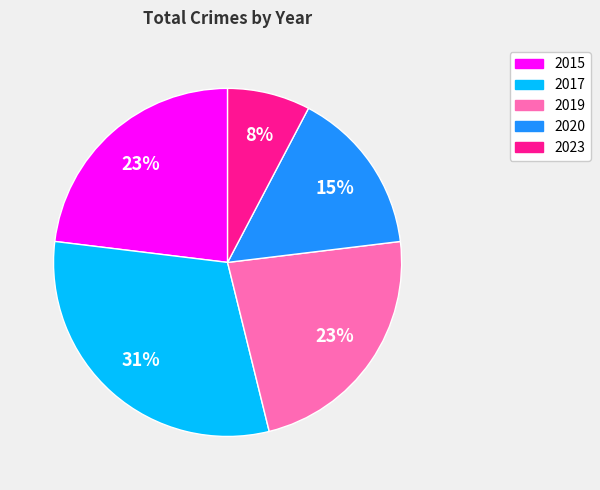

What is the smallest slice in the pie chart?

2023